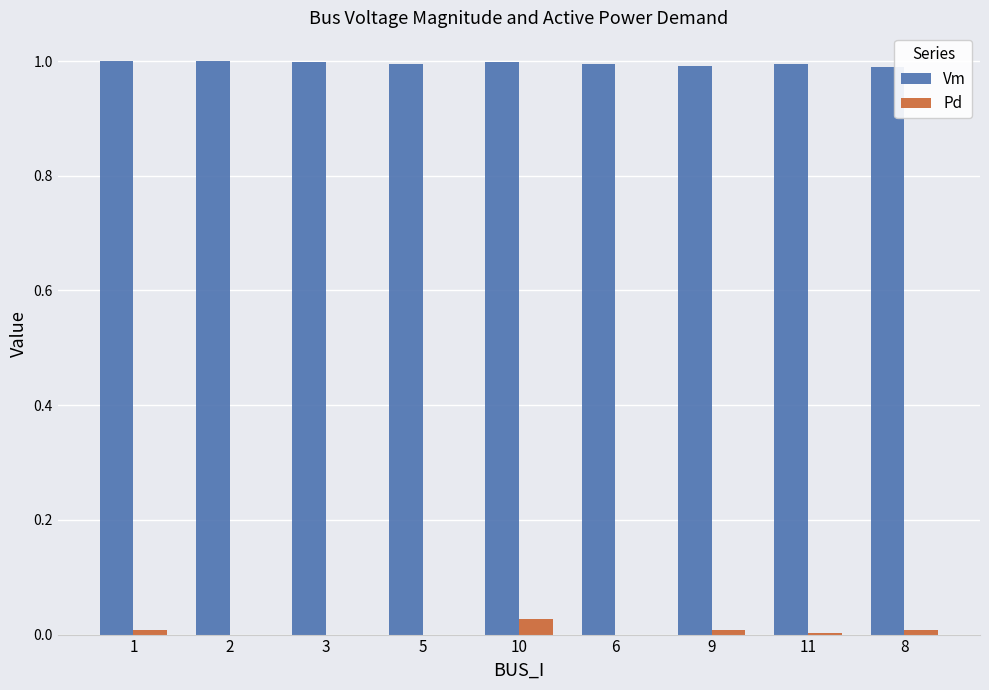

Which series has the largest total across all categories?

Vm